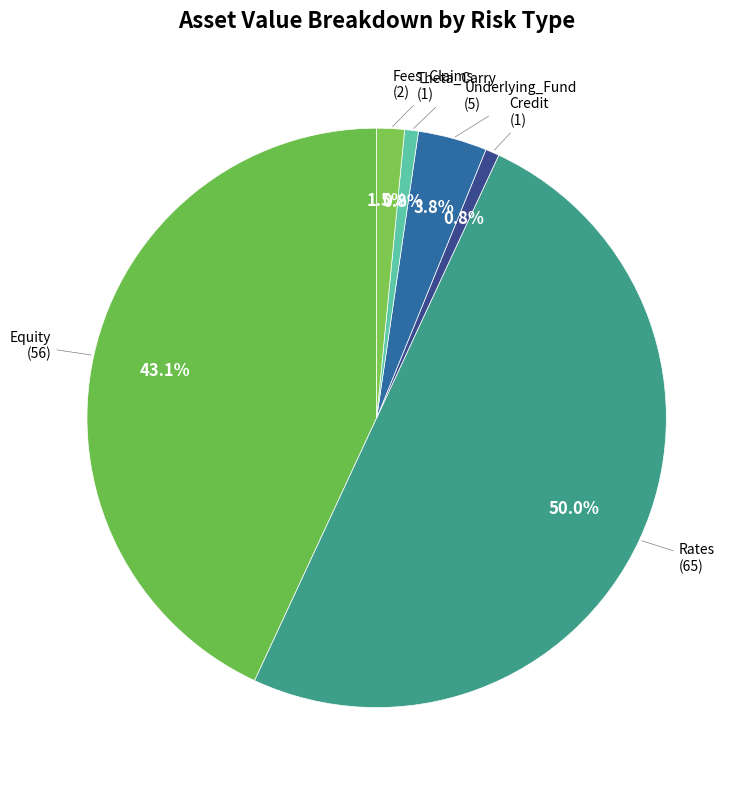

How many segments does this pie chart have?

6